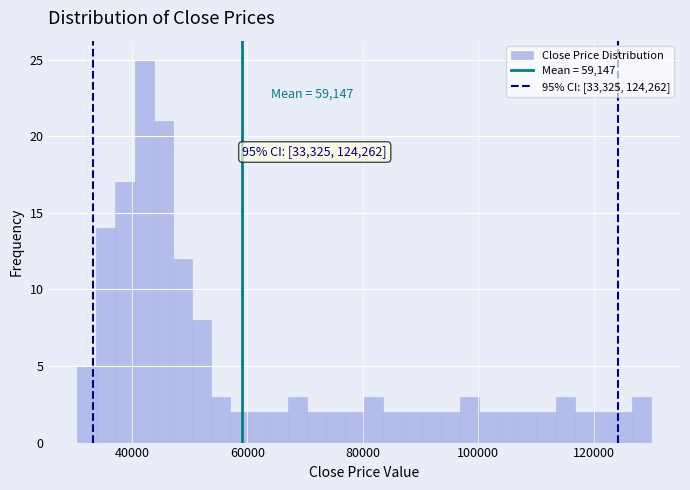

Read against the x-axis, roughly where is the centre of the tallest bar?

42000